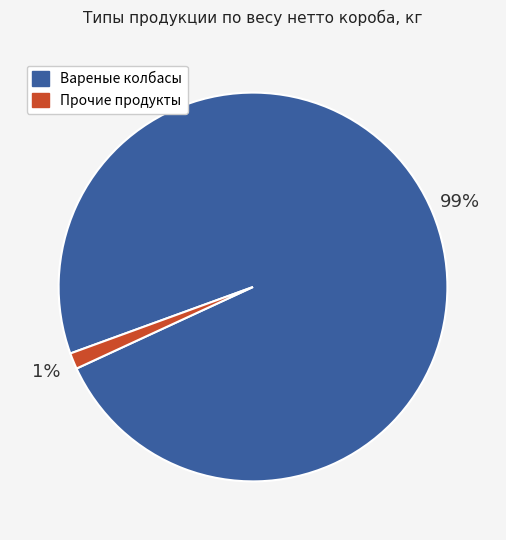

The Вареные колбасы slice represents 89% of the pie. True or false?

False